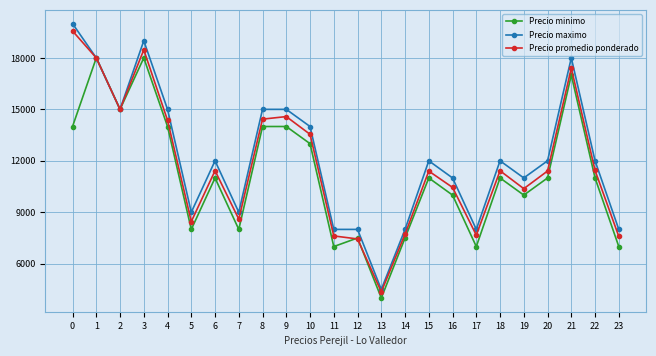

Is it true that Precio maximo equals 19000 at 3?

True